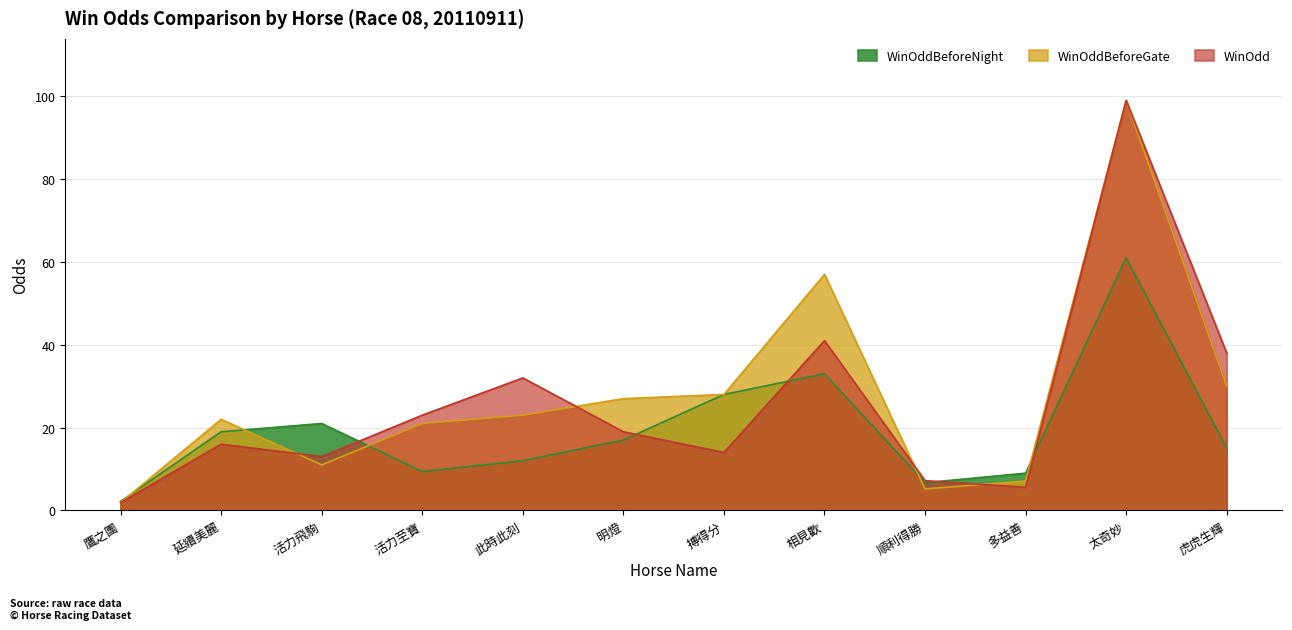

At which label does WinOddBeforeNight first exceed 17?

延續美麗